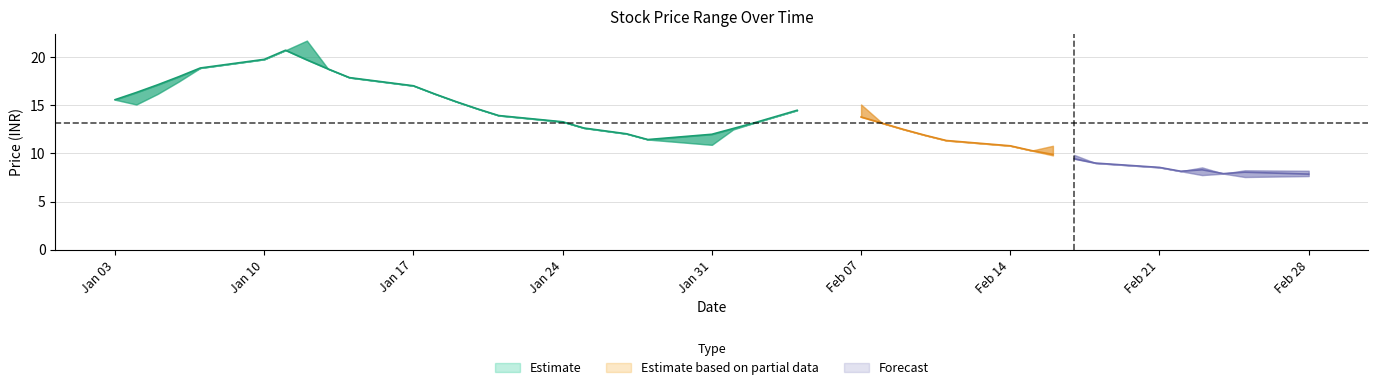

What position from the left is 2022-02-10?

28